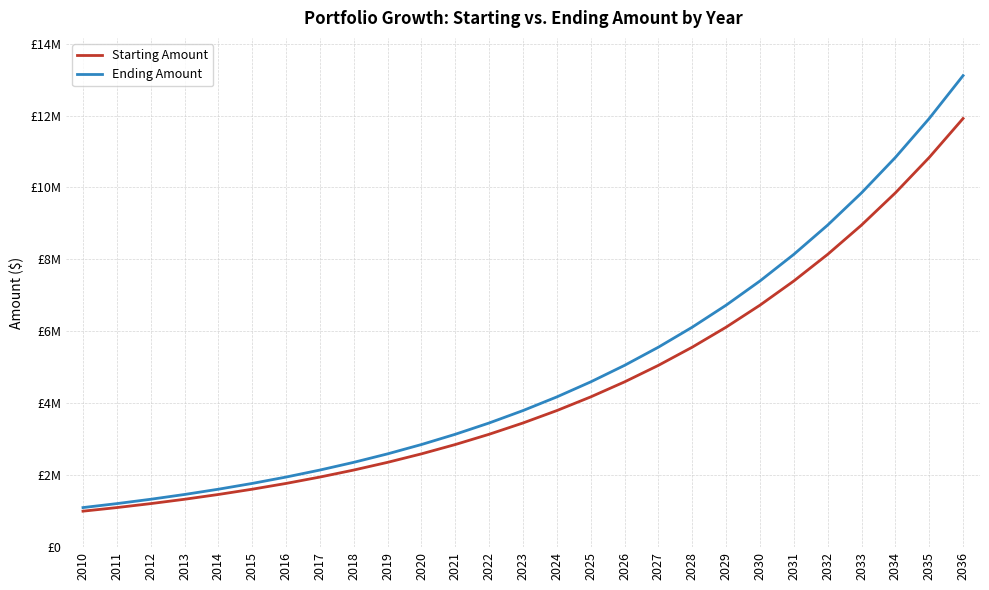

Between 2031 and 2033, which series saw the biggest shift?

Ending Amount